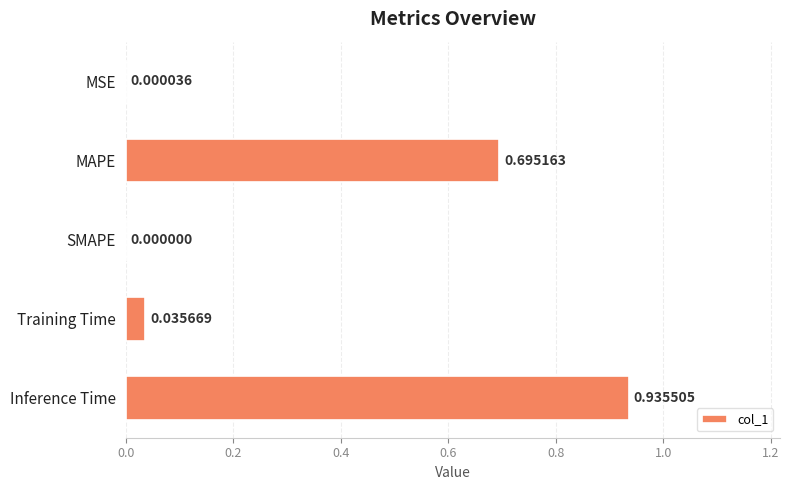

Where is the data nearest to the value 0?

SMAPE